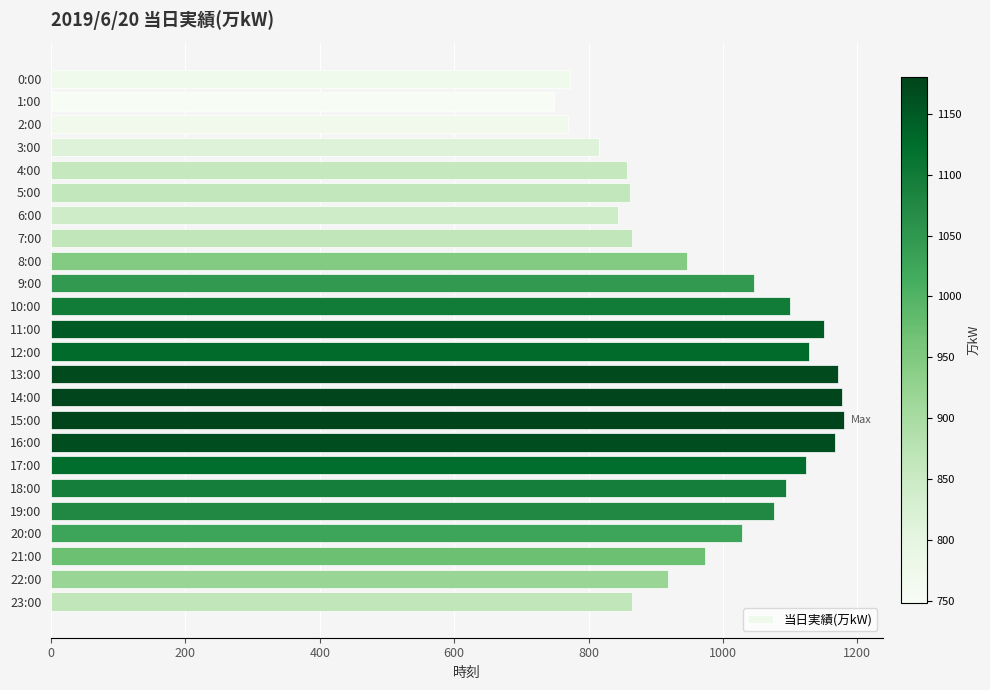

What is the approximate value at 17:00?

1124